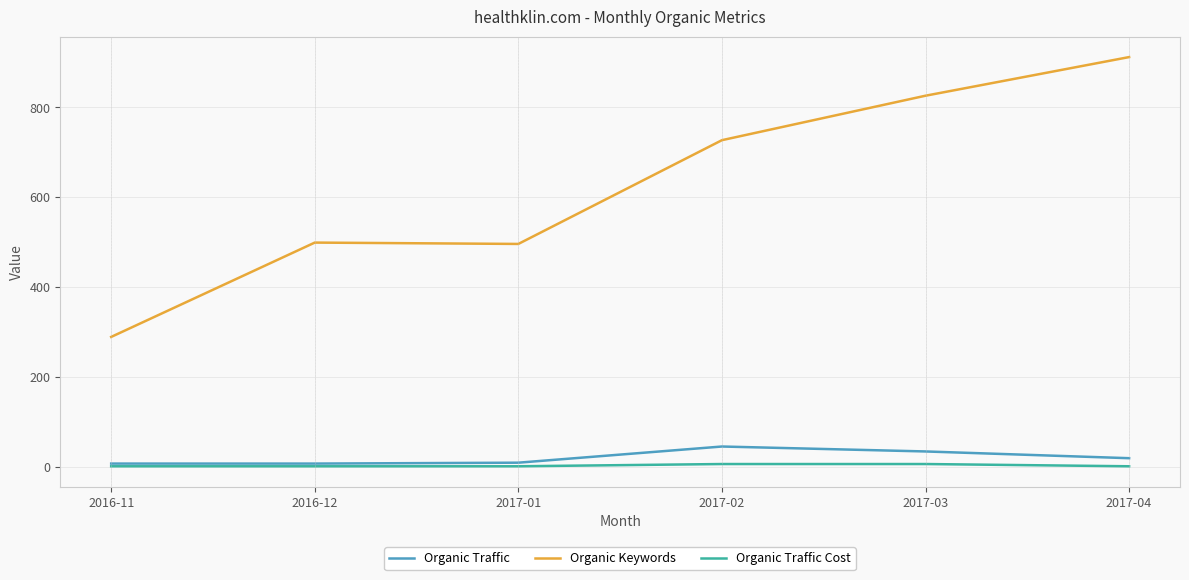

The Organic Keywords series shows 322 at 2017-03. True or false?

False